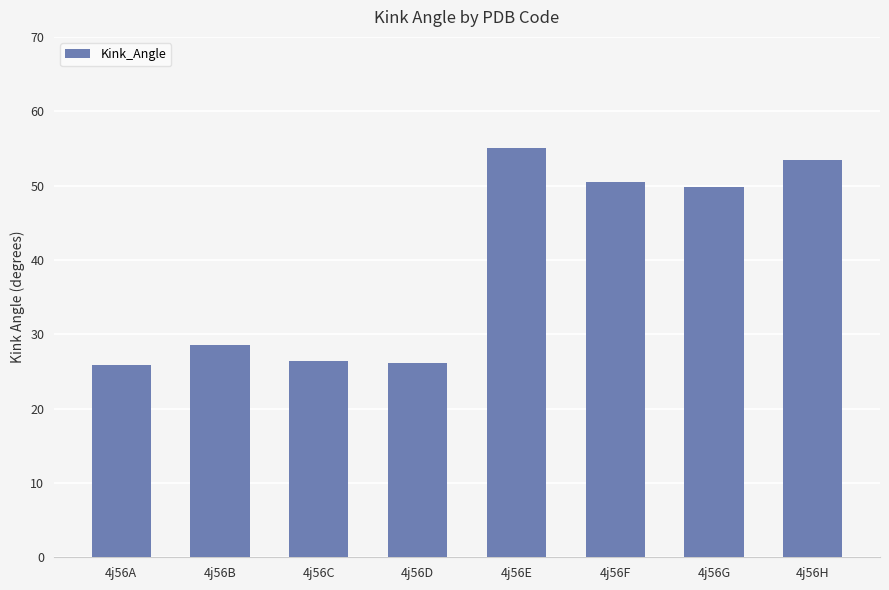

What is the value of the 4th bar from the left?

26.1